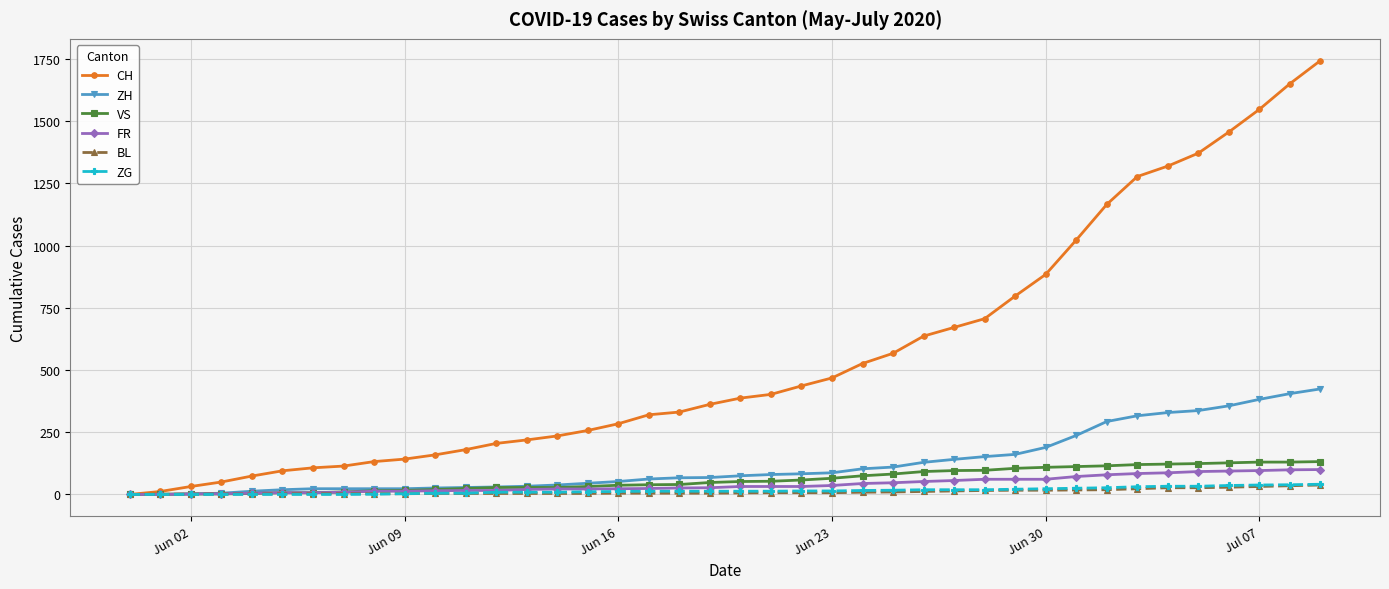

At how many categories does at least one series exceed 979?

9